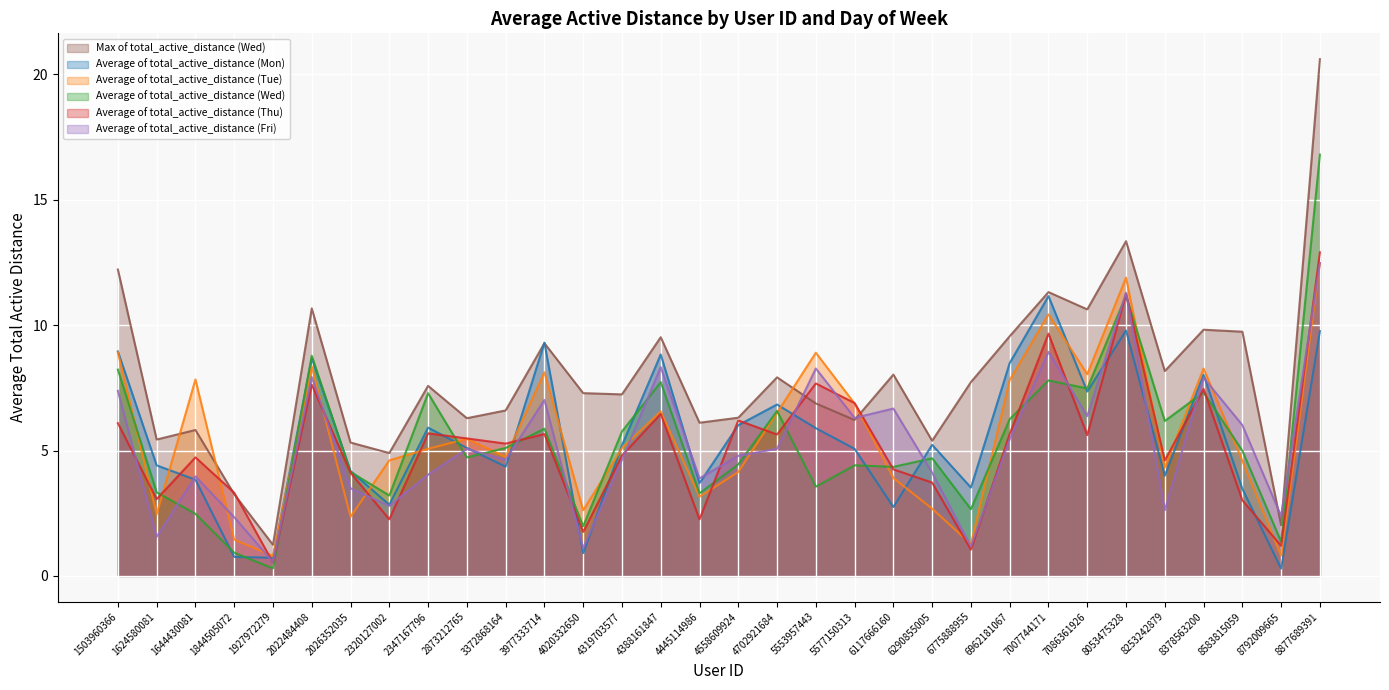

Where does the Average of total_active_distance (Thu) series first go above 5?

1503960366